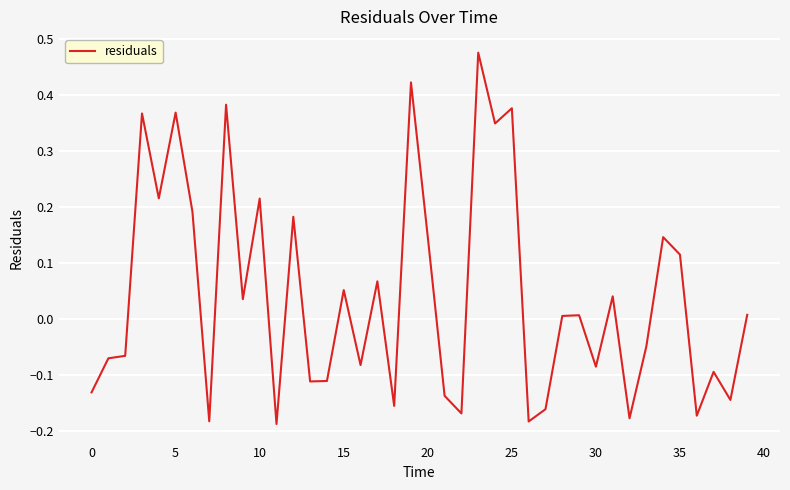

What is the difference between the maximum and minimum values?

0.7